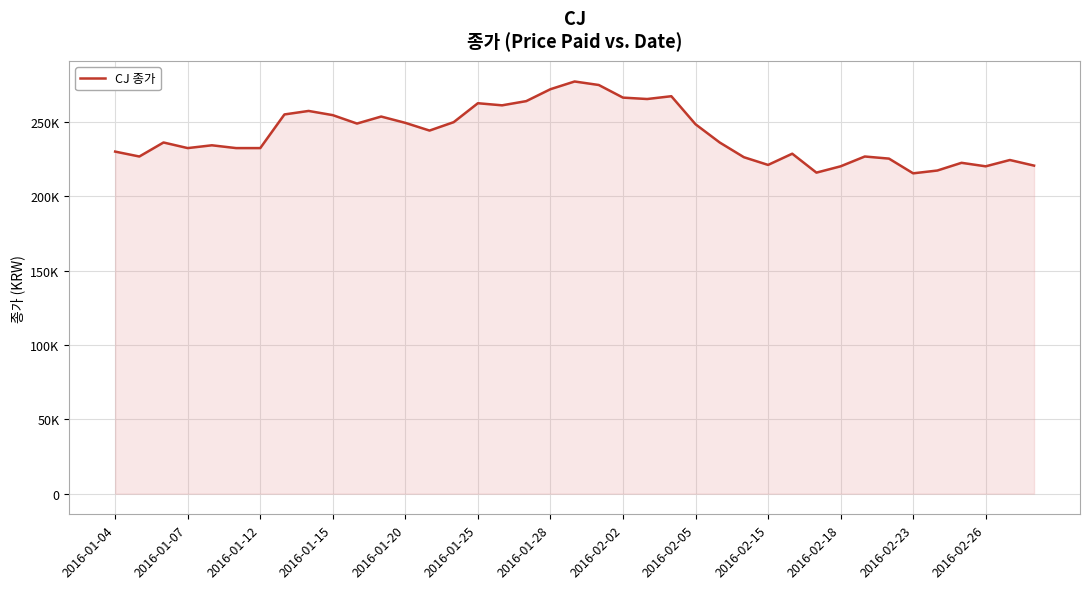

Does the chart display data point markers on the line(s)?

No